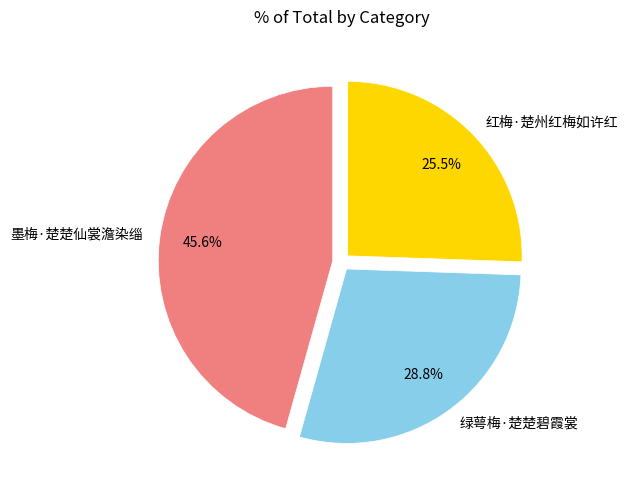

How many slices are in this pie chart?

3